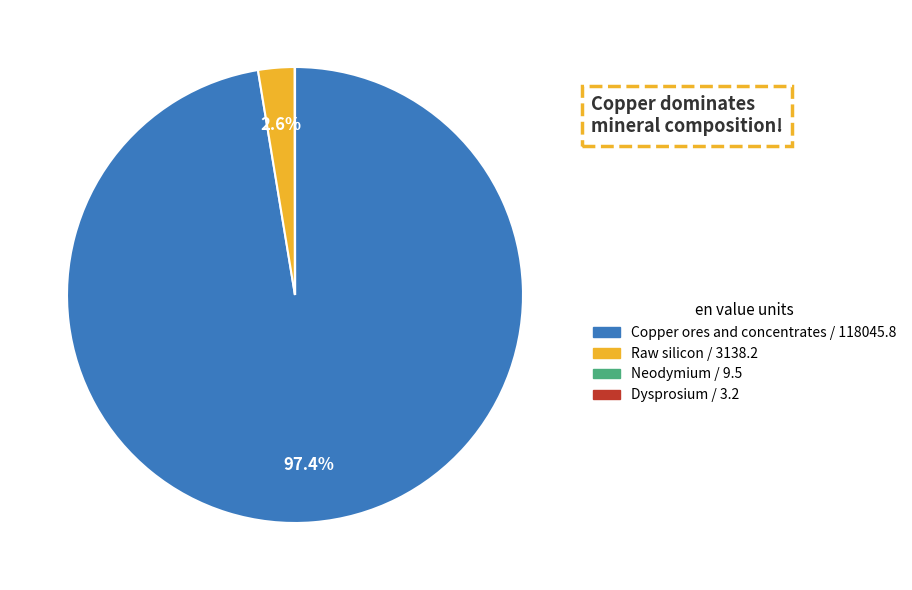

Does Raw silicon represent more than half of the total?

No